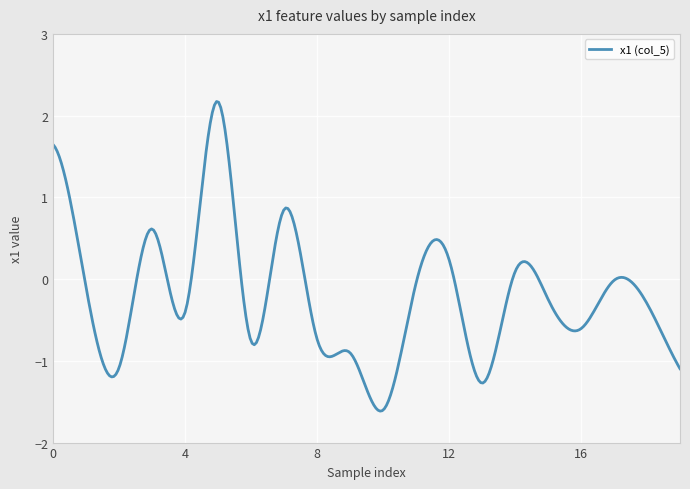

How many lines are shown in the chart?

1